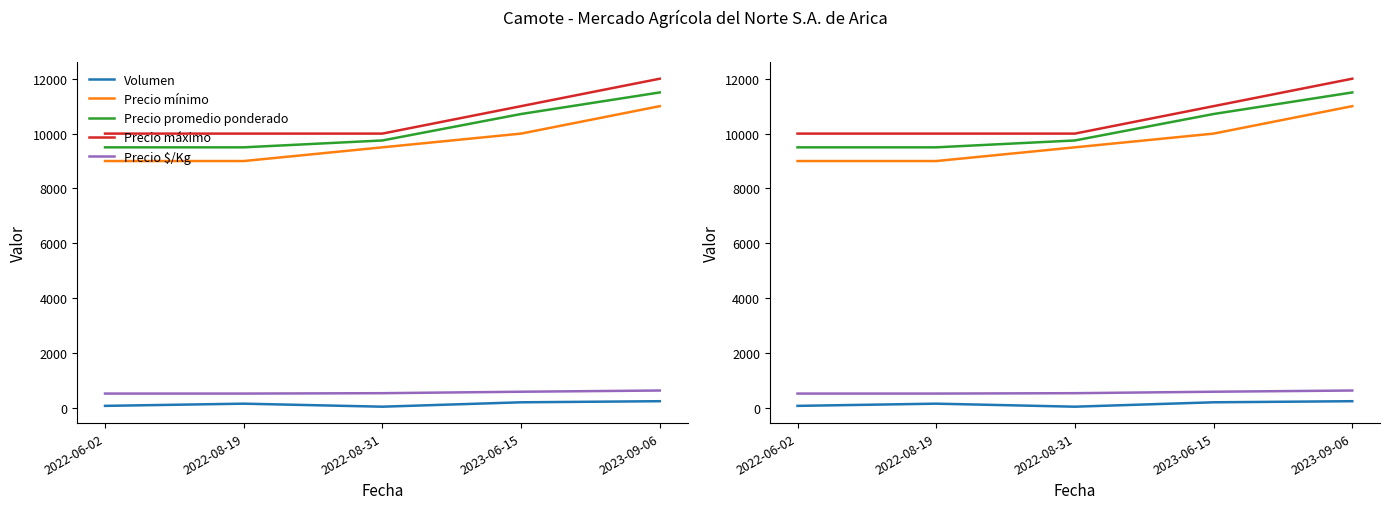

Rank the series at 2023-06-15 from highest to lowest value.

Precio máximo, Precio promedio ponderado, Precio mínimo, Precio $/Kg, Volumen